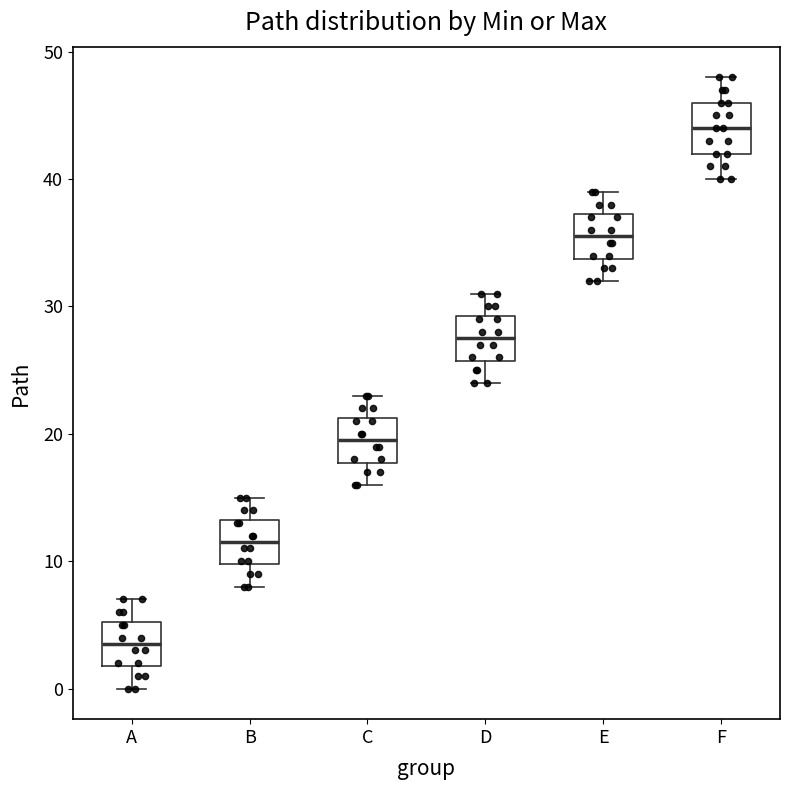

Reading left to right, transcribe this box plot: for each box, give where its median line is, the range the box spans, and where its two whiskers end, as read against the y-axis. The values are not printed on the chart, so give them approximately, as read against the axis.

A: median 4, box 2 to 5, whiskers 0 to 7
B: median 12, box 10 to 13, whiskers 8 to 15
C: median 20, box 18 to 21, whiskers 16 to 23
D: median 28, box 26 to 29, whiskers 24 to 31
E: median 36, box 34 to 37, whiskers 32 to 39
F: median 44, box 42 to 46, whiskers 40 to 48